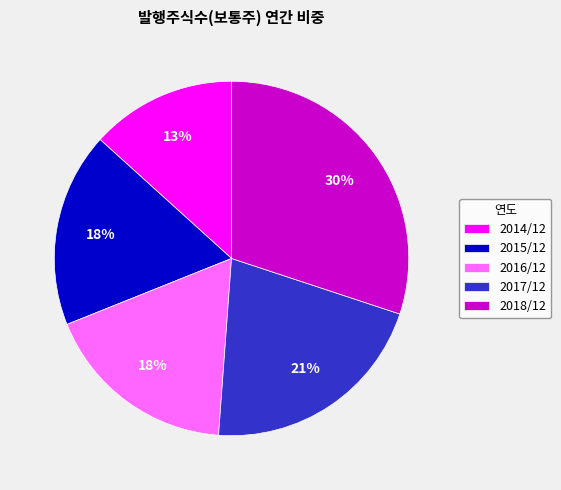

The 2017/12 slice represents 21% of the pie. True or false?

True